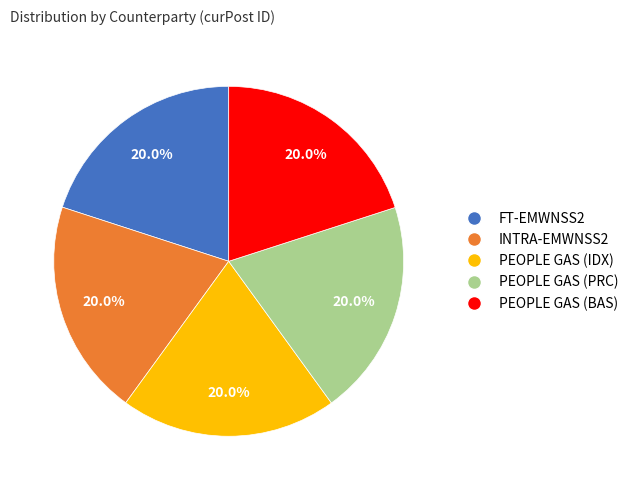

Approximately how many times larger is the value at PEOPLE GAS (IDX) compared to PEOPLE GAS (PRC)?

1.0